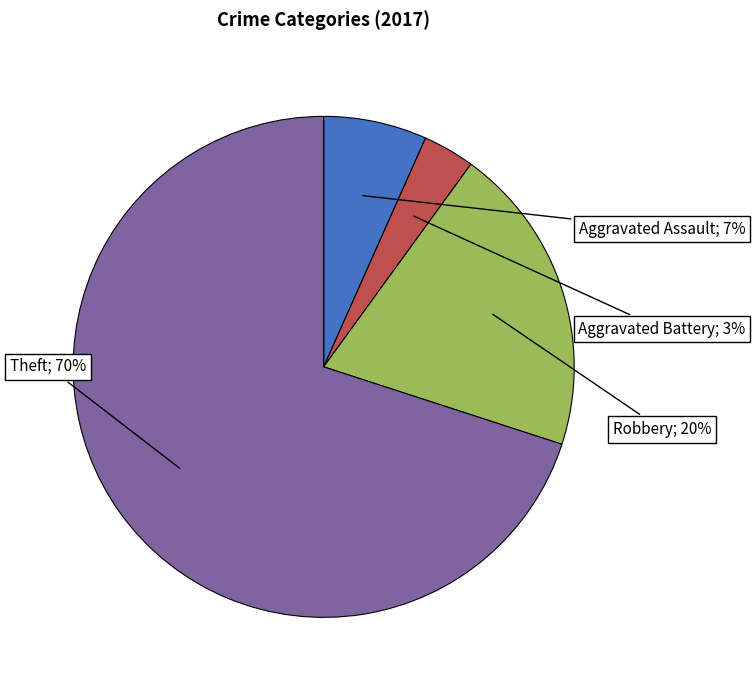

Is there a majority slice in this chart?

Yes